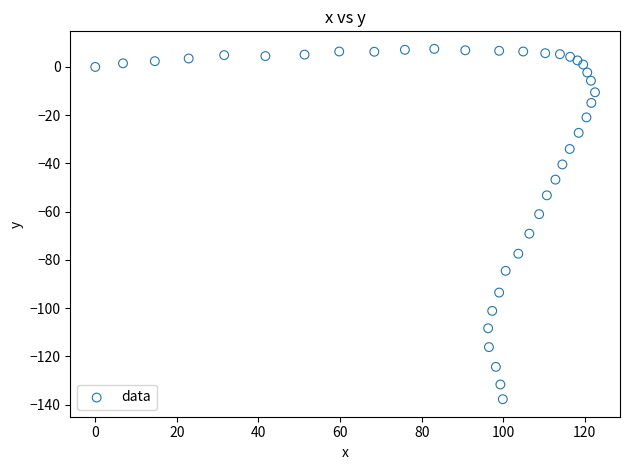

What is the range of X values (max minus min)?

122.5